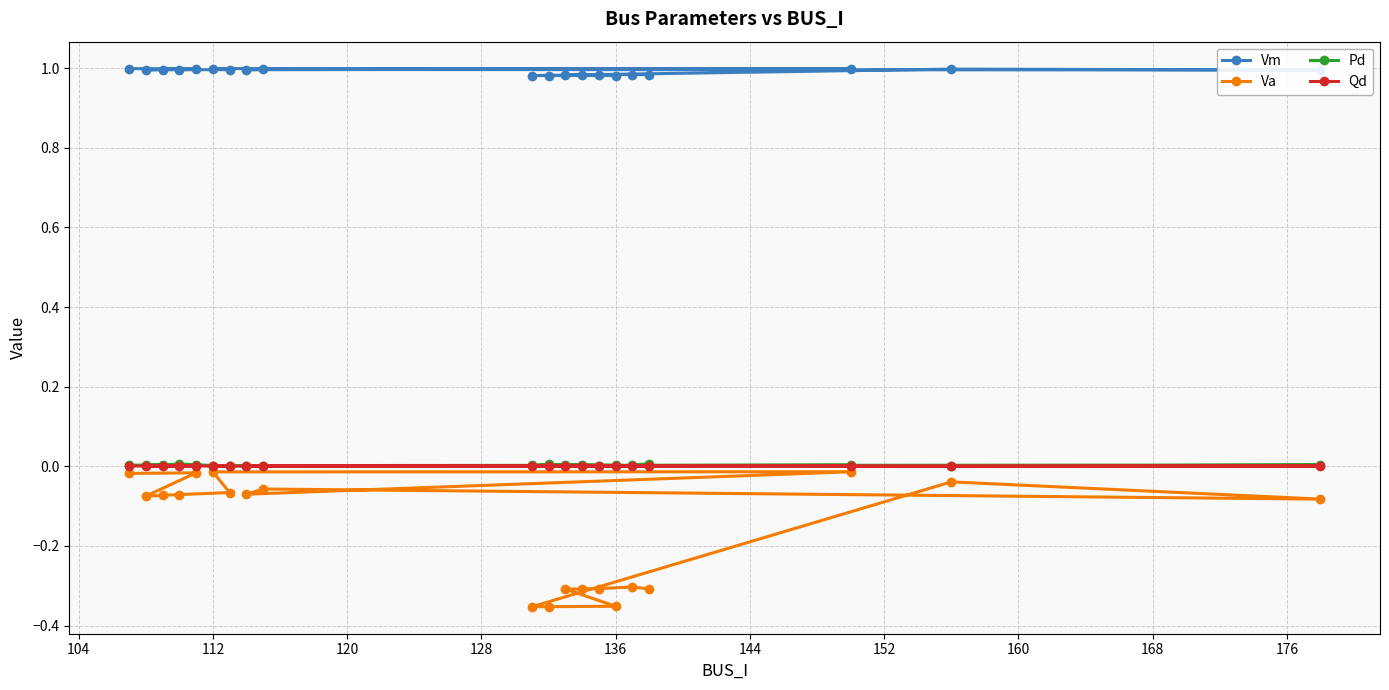

Which series has the largest range (max minus min)?

Va